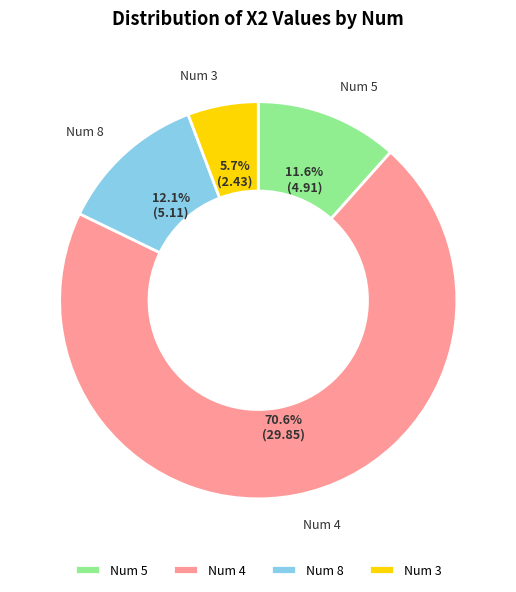

What is the ratio of the value at Num 4 to the value at Num 5?

6.1